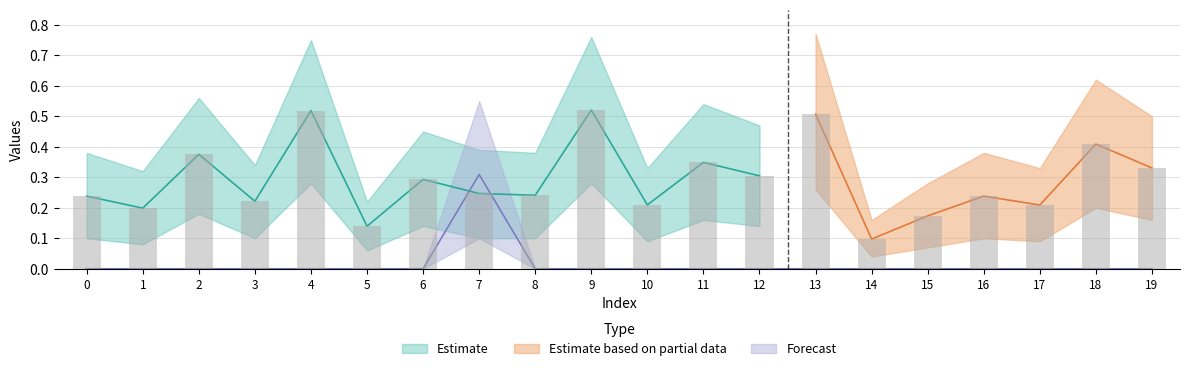

Reading left to right, what are all the values shown in this chart?

0.0	0.0	0.0	0.0	0.0	0.0	0.0	0.3	0.0	0.0	0.0	0.0	0.0	0.0	0.0	0.0	0.0	0.0	0.0	0.0